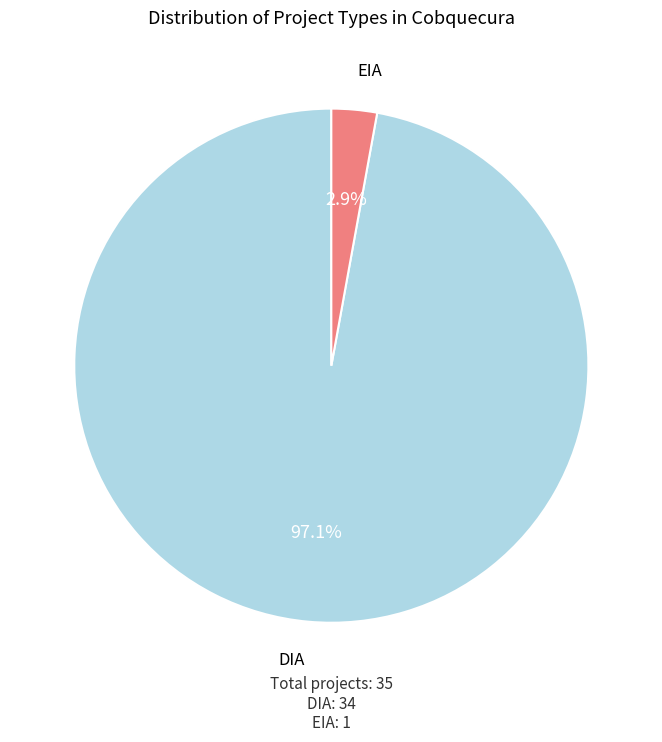

Is there a majority slice in this chart?

Yes